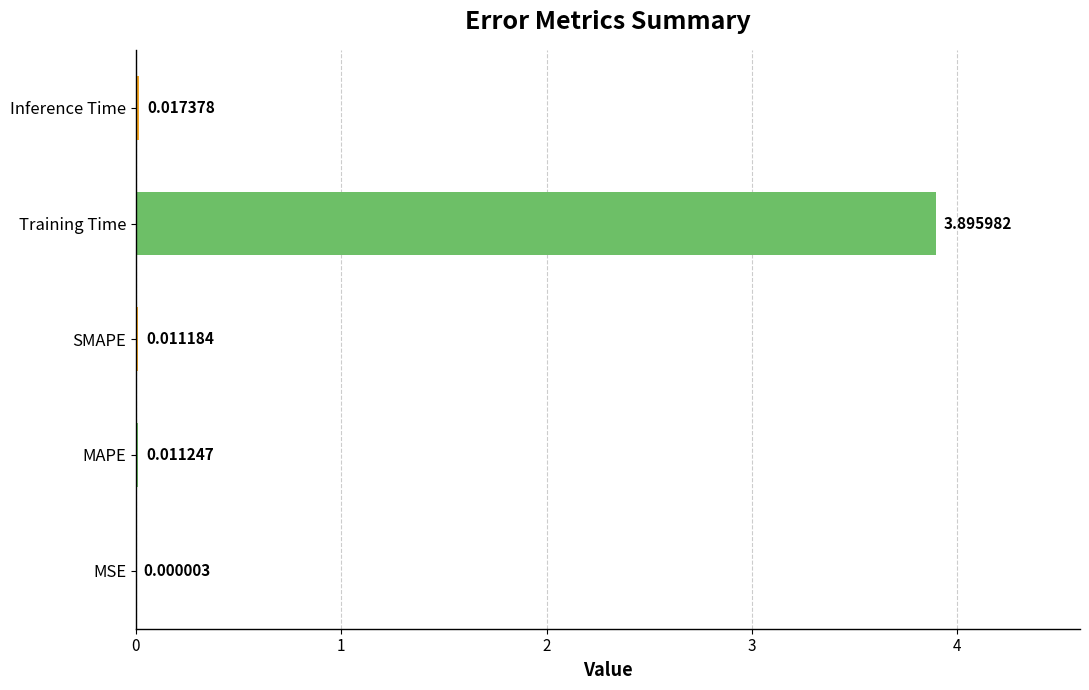

At which category does the chart reach its peak across all series?

Training Time